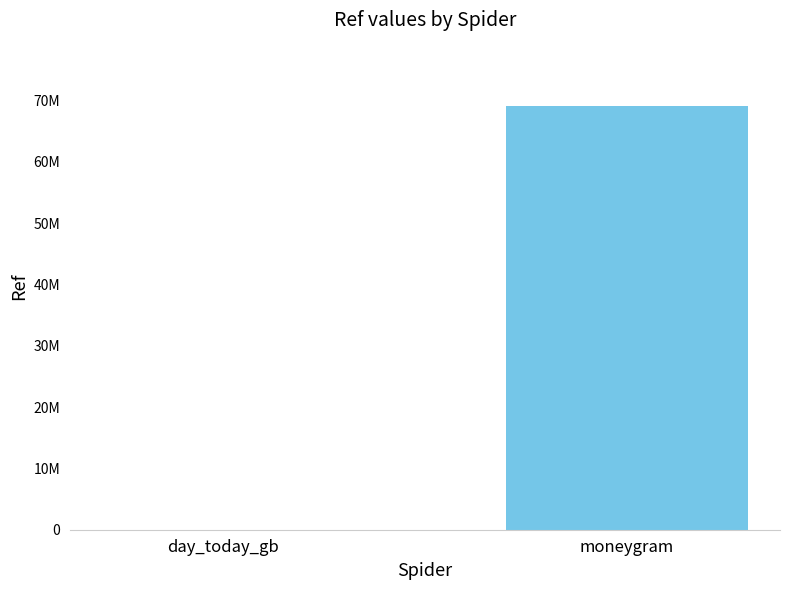

Does the chart contain stacked bars?

No